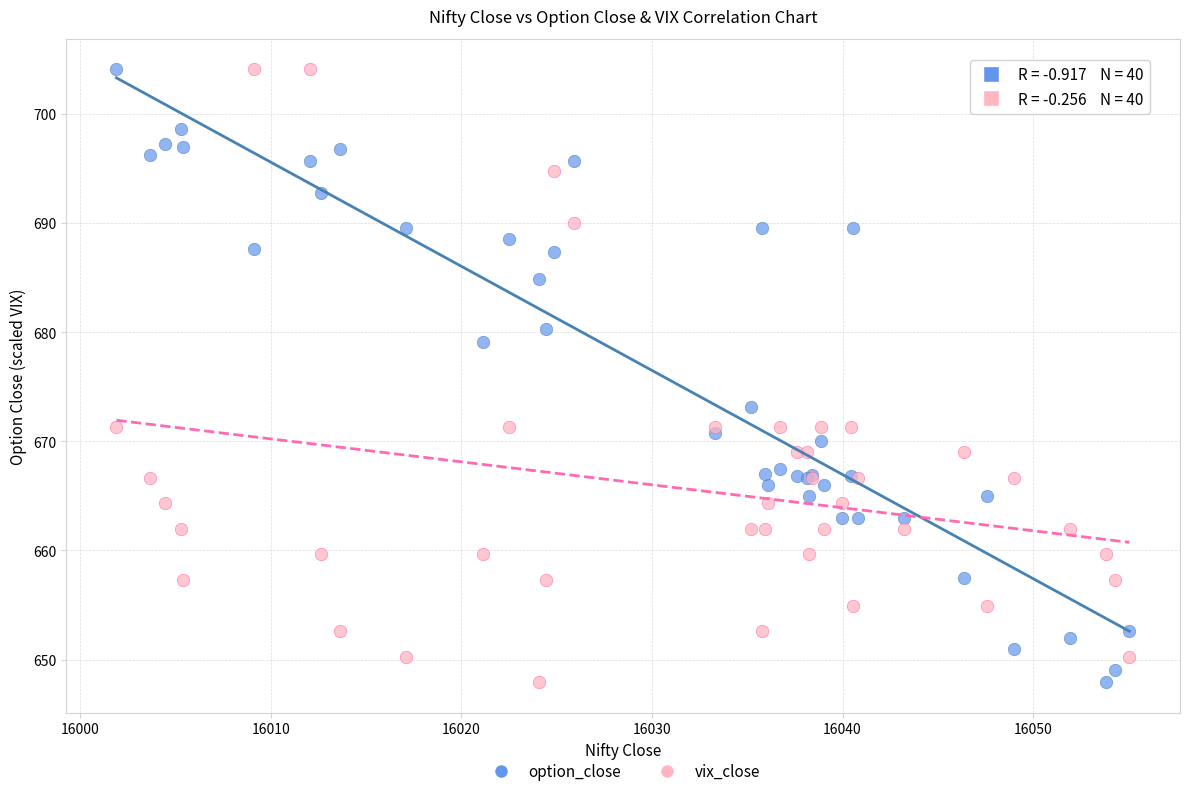

What is the X range (max minus min) for the scatter plot?

53.1